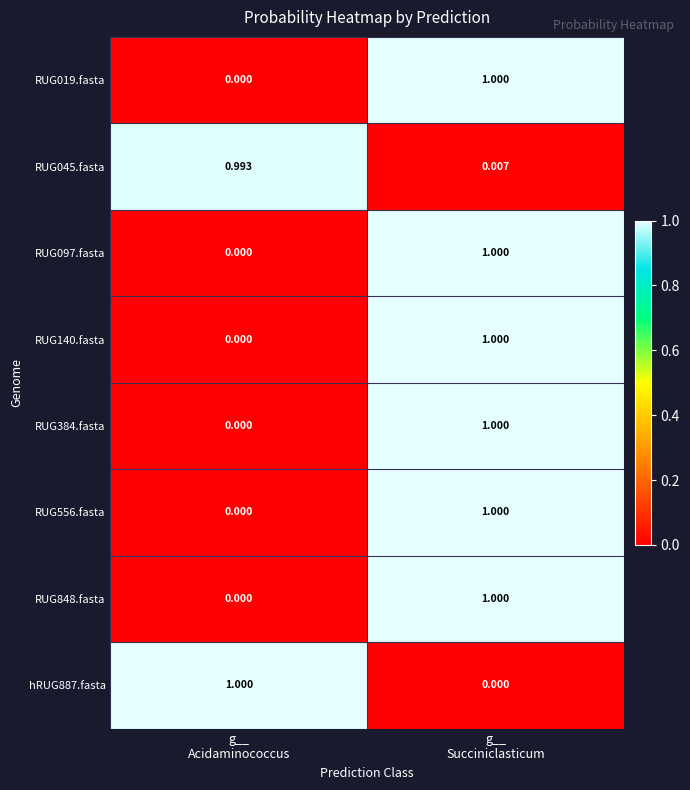

How many distinct data groups are displayed?

8